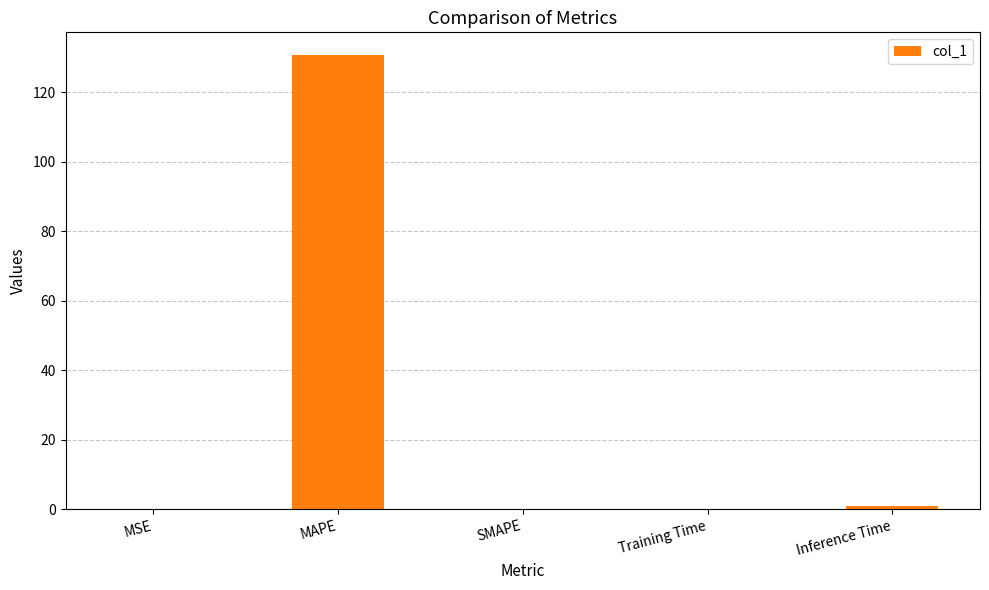

What is the sum of all values?

131.9